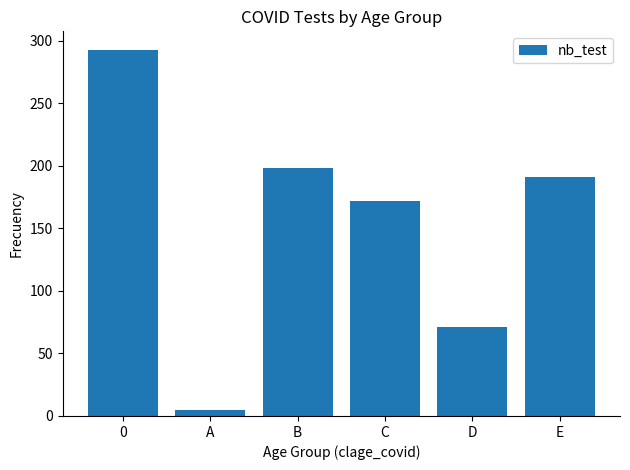

Is it true that the value at B is 132?

False